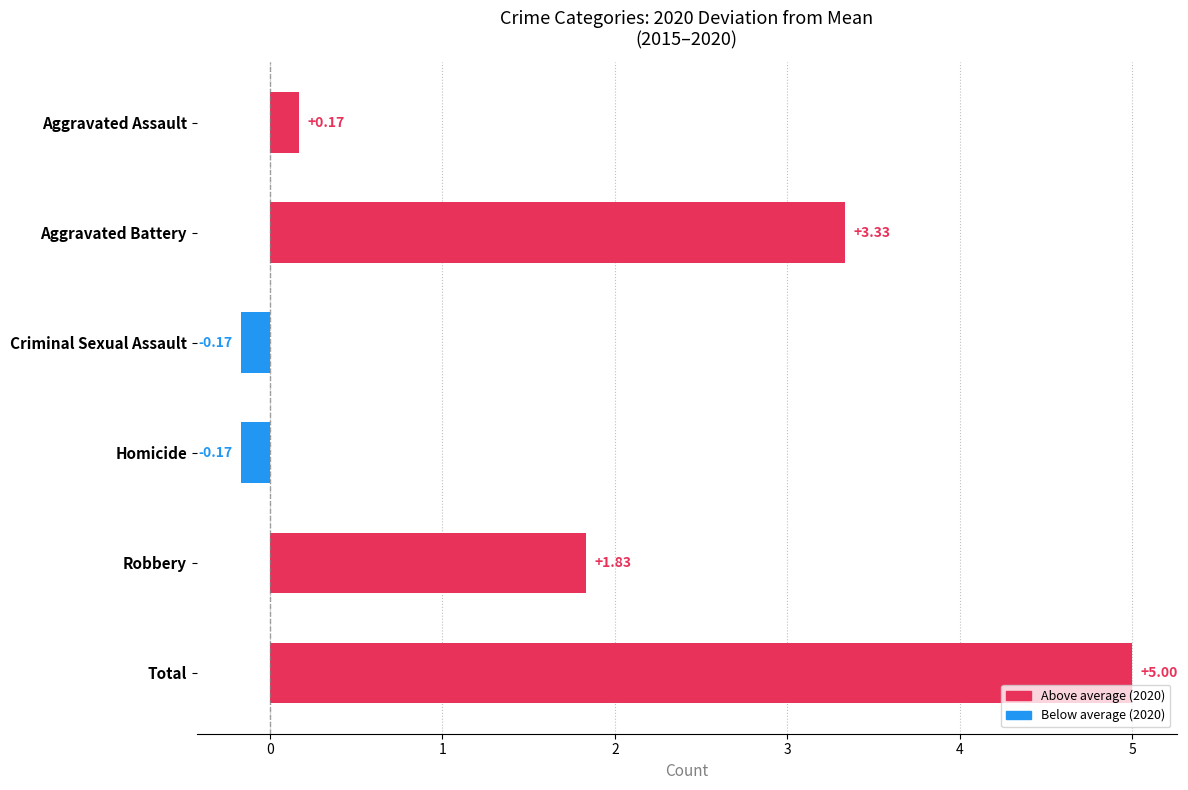

At which category does the chart reach its peak across all series?

Total